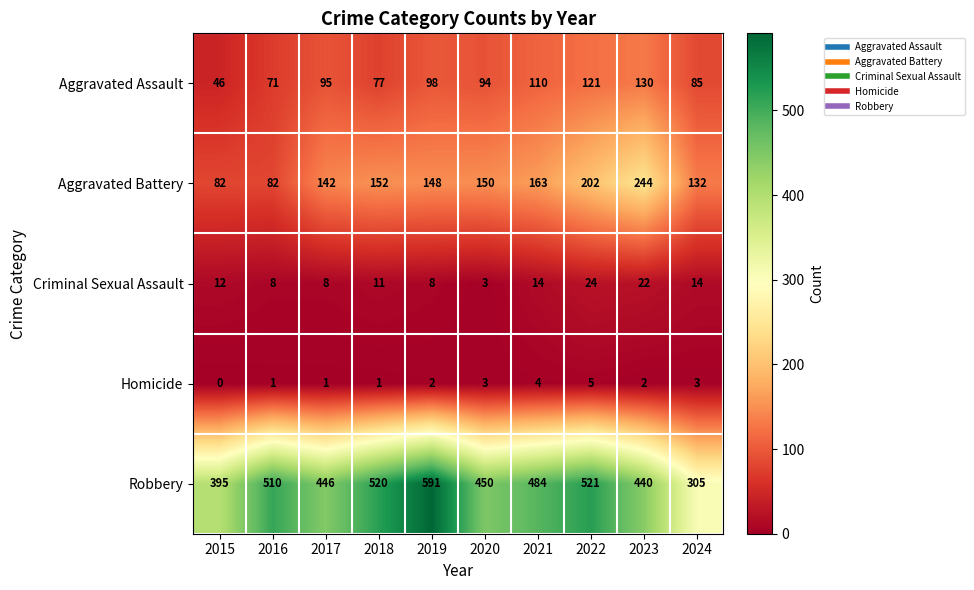

List the series in order of their peak value, lowest first.

Homicide, Criminal Sexual Assault, Aggravated Assault, Aggravated Battery, Robbery